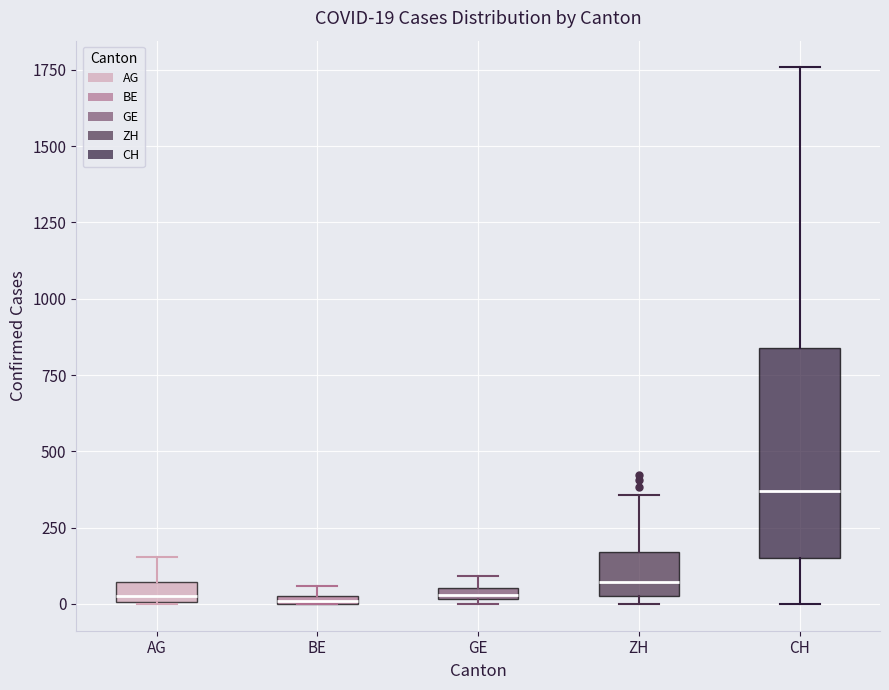

Which box is the tallest, from its lower edge to its upper edge?

CH